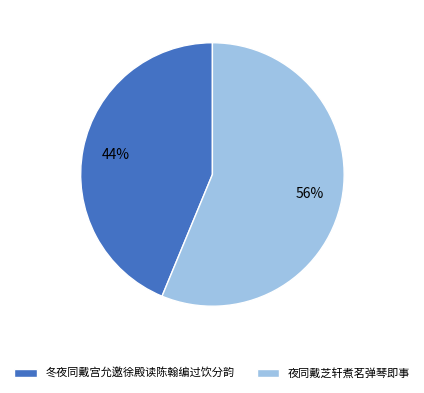

To the nearest percent, what percentage of the pie is 夜同戴芝轩煮茗弹琴即事?

56%